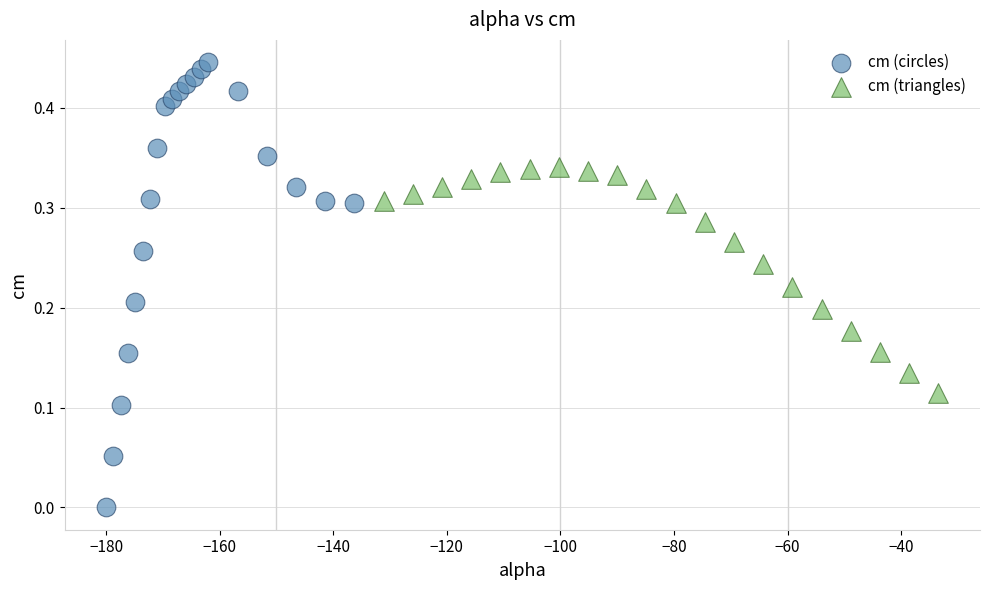

Which series reaches the minimum Y coordinate?

cm (circles)